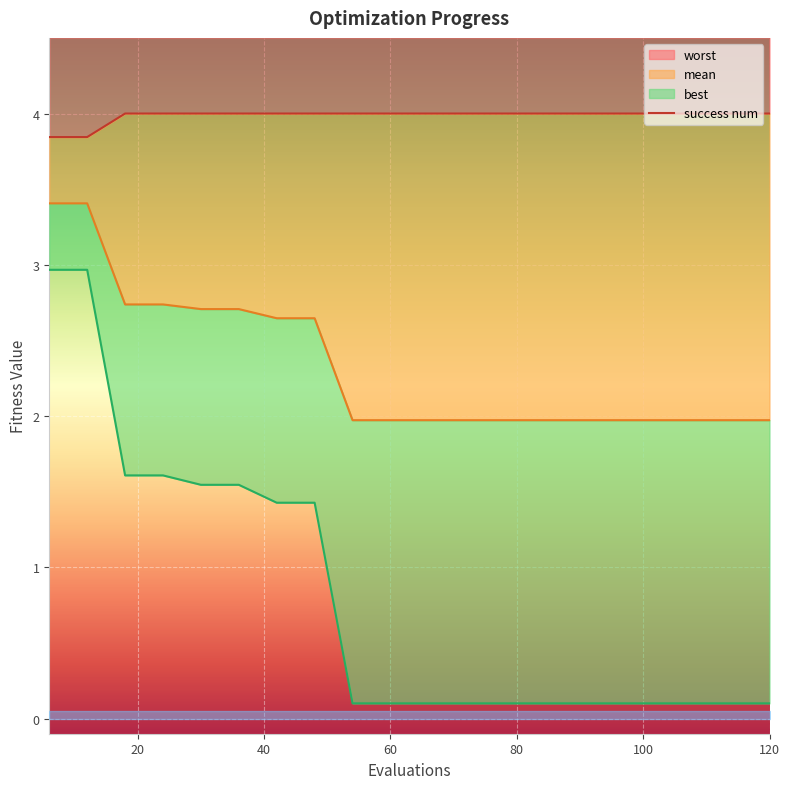

What is the minimum value for worst?

3.8